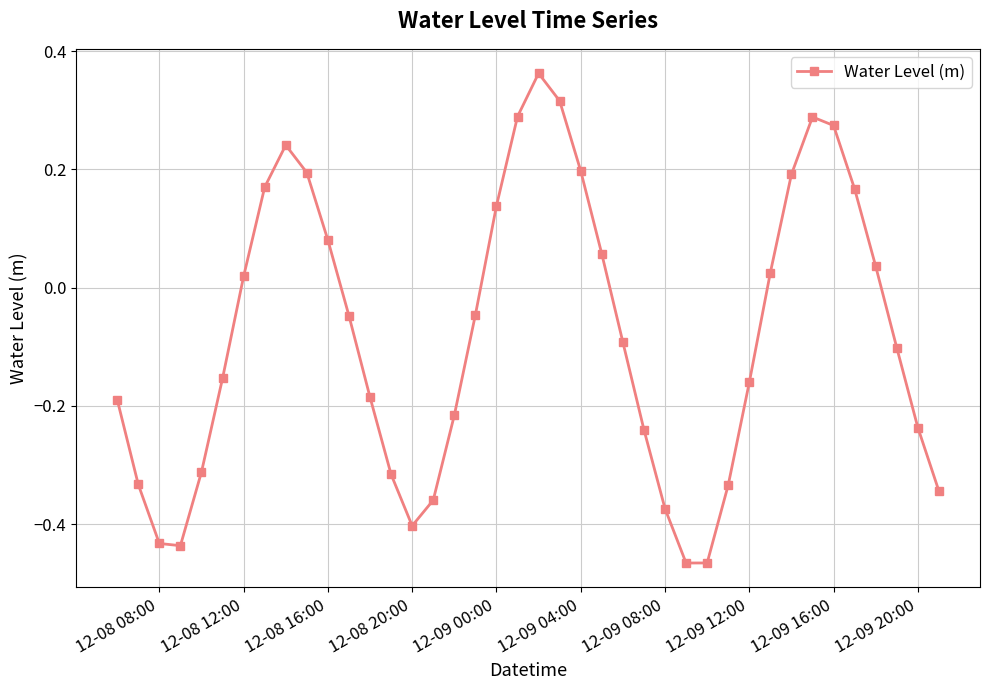

How many points are higher than both their immediate neighbors (excluding endpoints)?

3